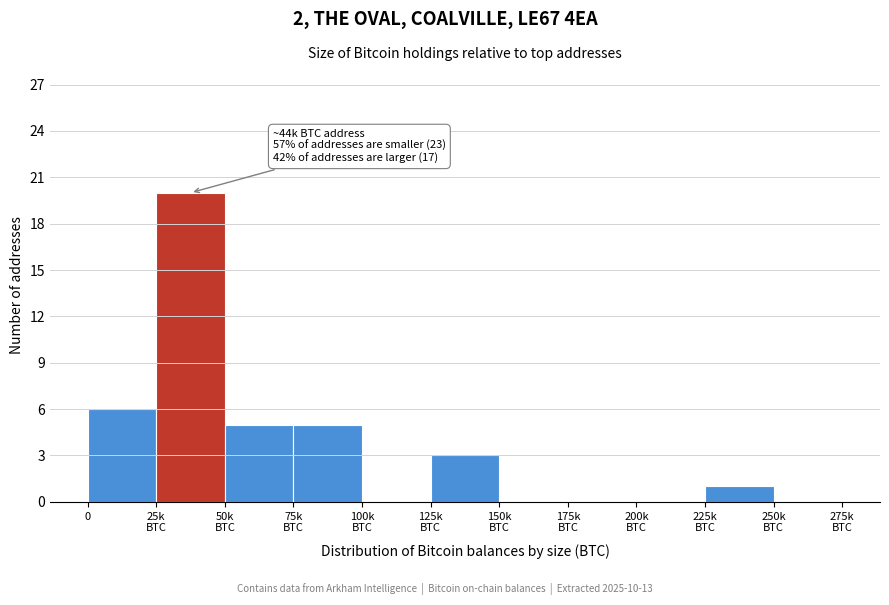

What is the greatest value displayed?

20